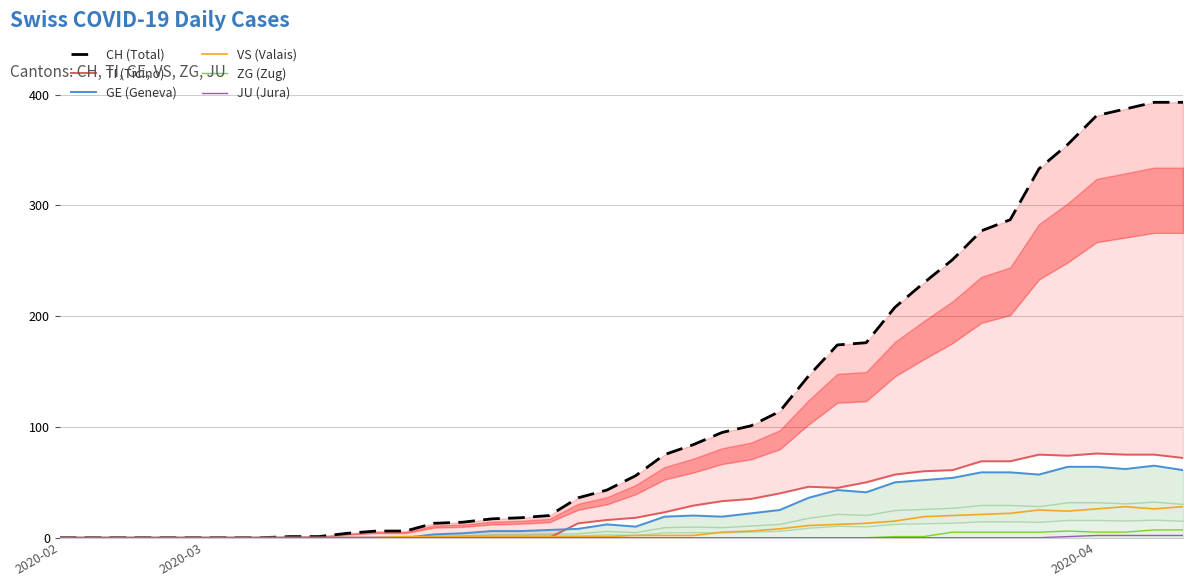

Is it true that JU (Jura) equals 0 at 3?

True